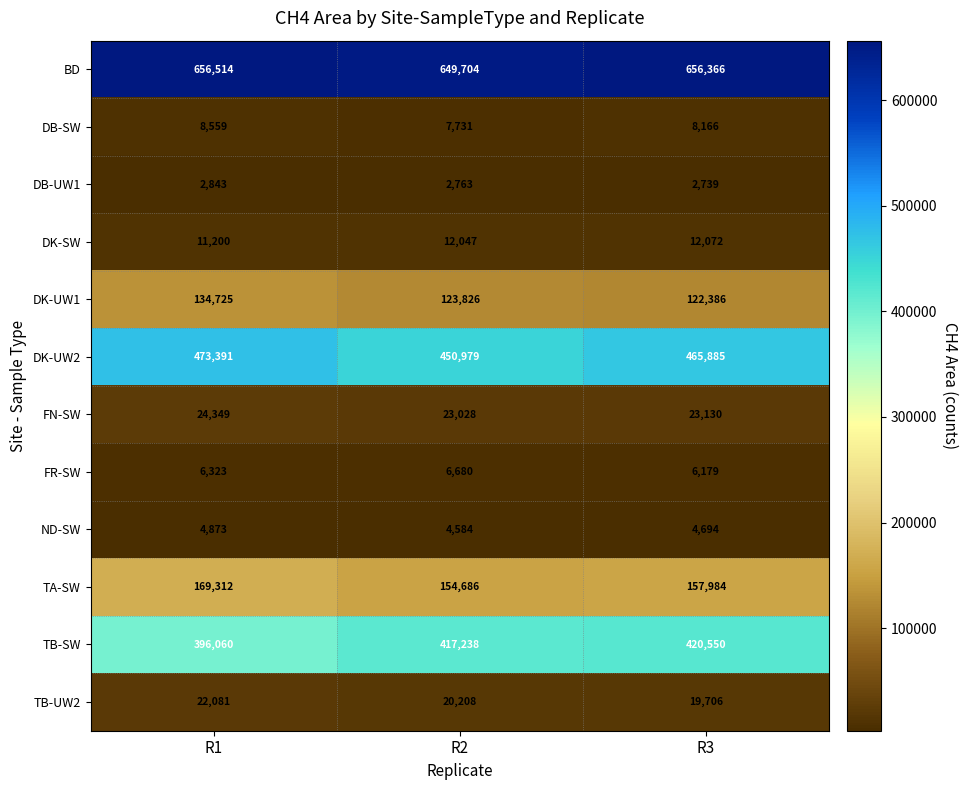

How many DB-SW values are between 7731 and 8559?

3